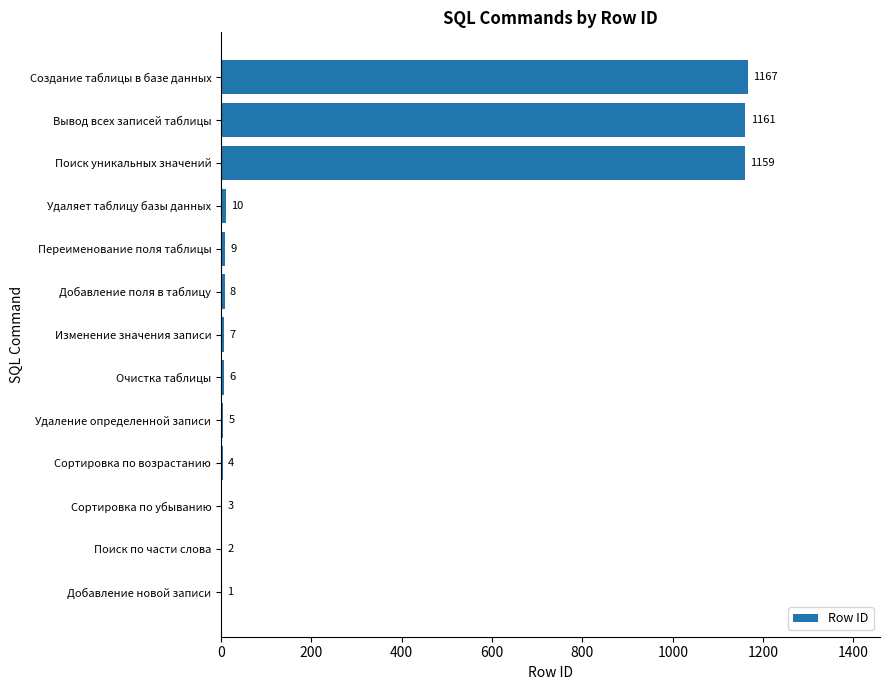

At which label is the value closest to 584?

Удаляет таблицу базы данных